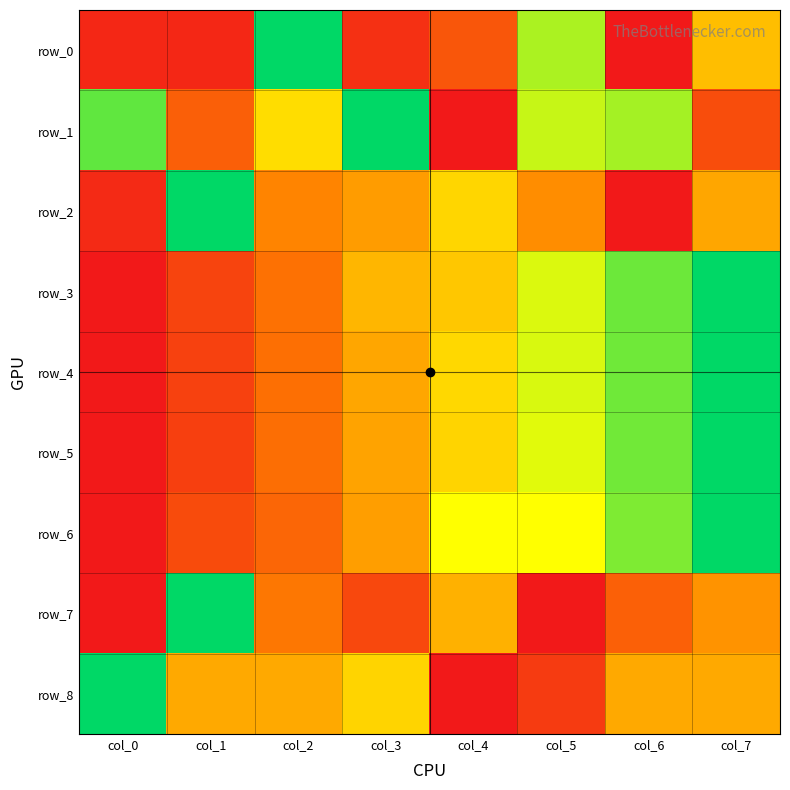

Which series changed the most between col_5 and col_7?

row_1